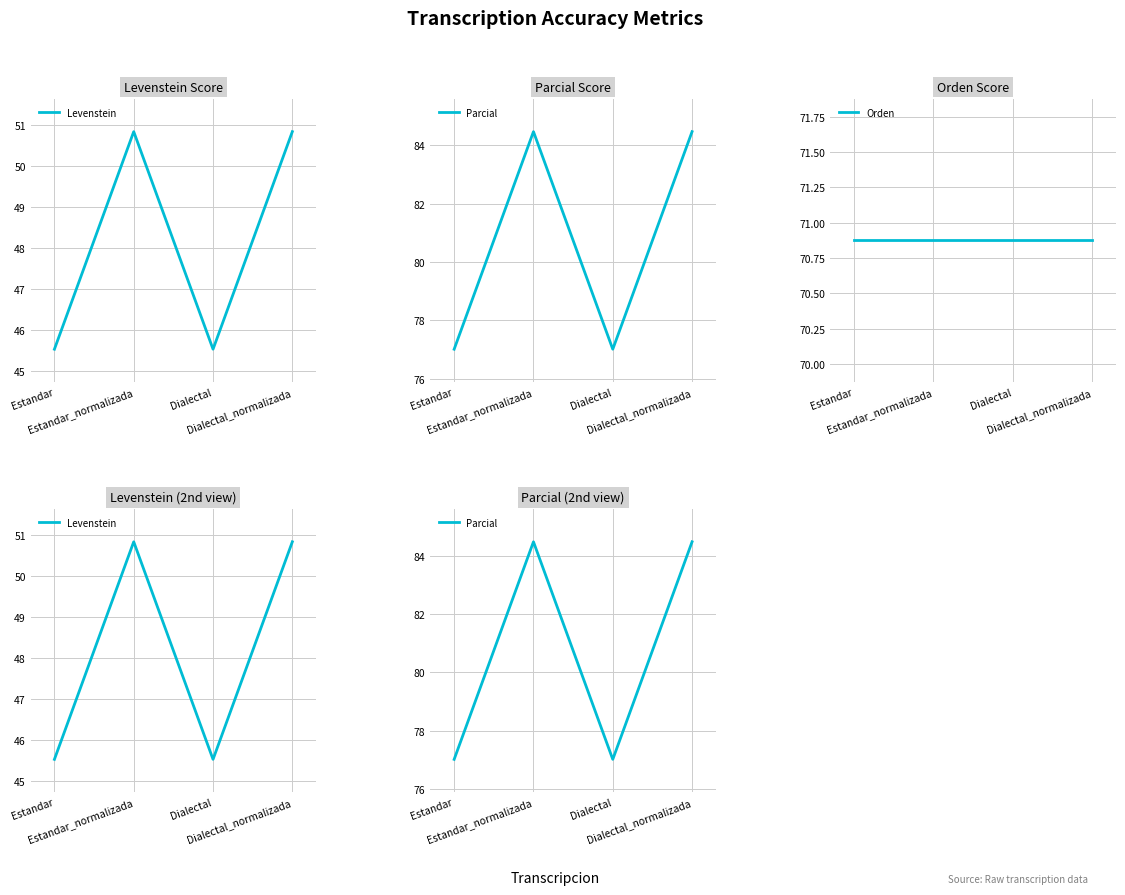

What is the label of the 3rd point from the left?

Dialectal